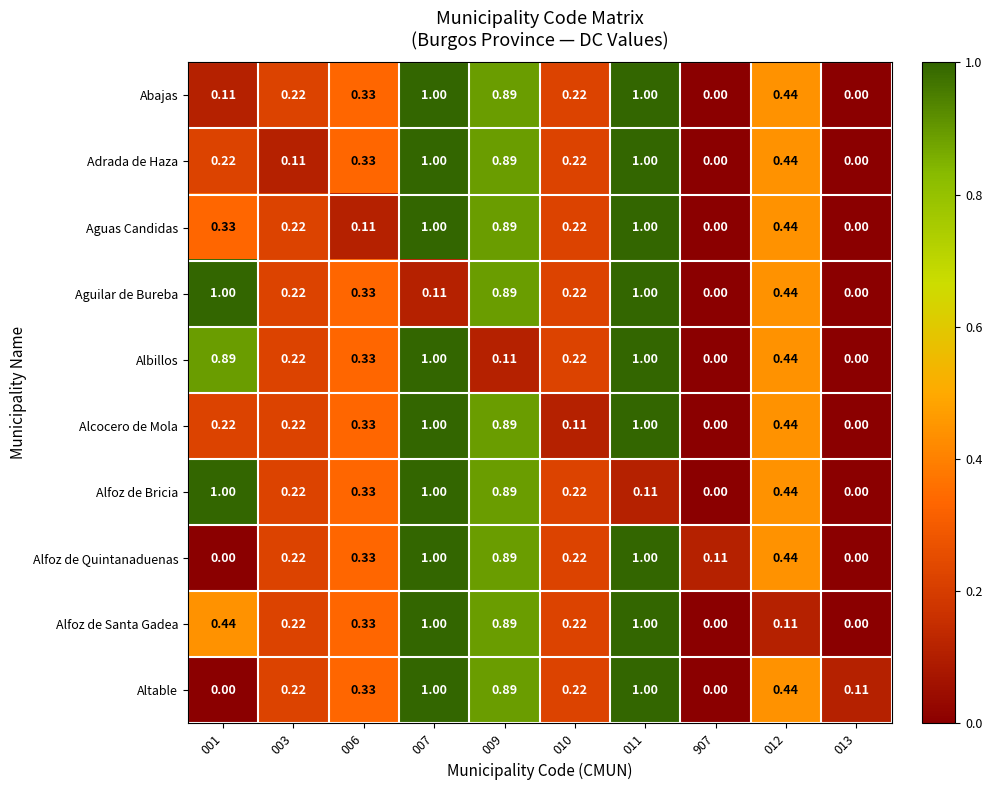

Is the value of Alfoz de Quintanaduenas at 006 greater than the value of Altable at 907?

Yes